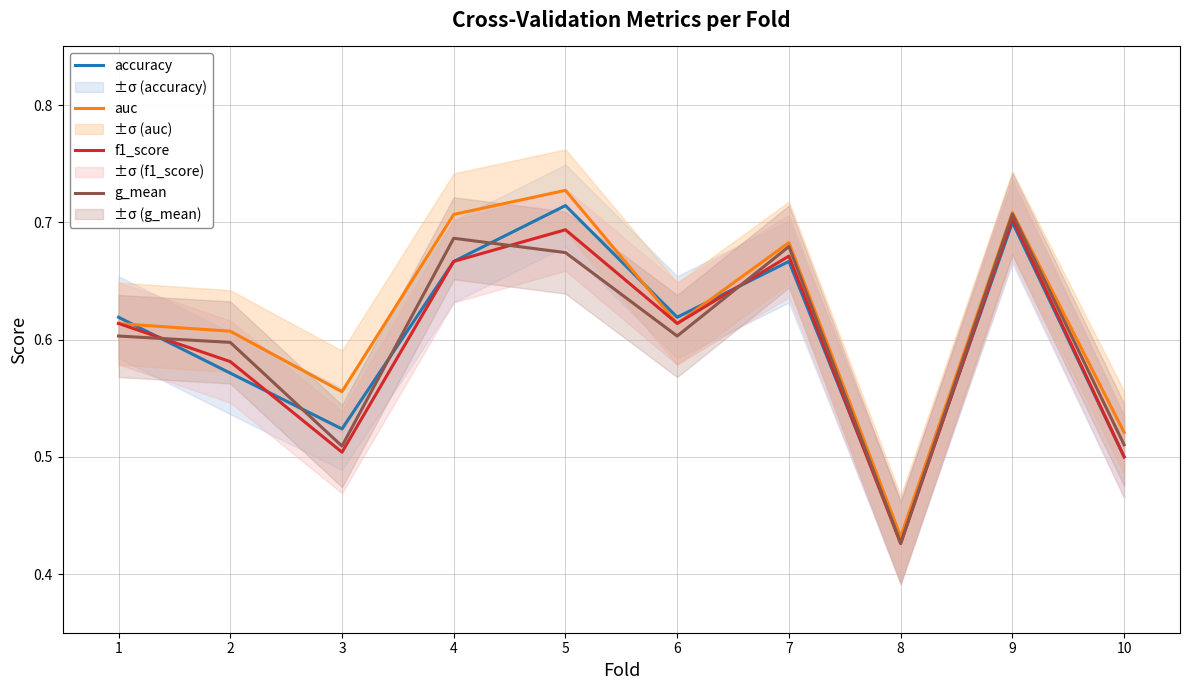

What is the total value across all series at 10?

2.0